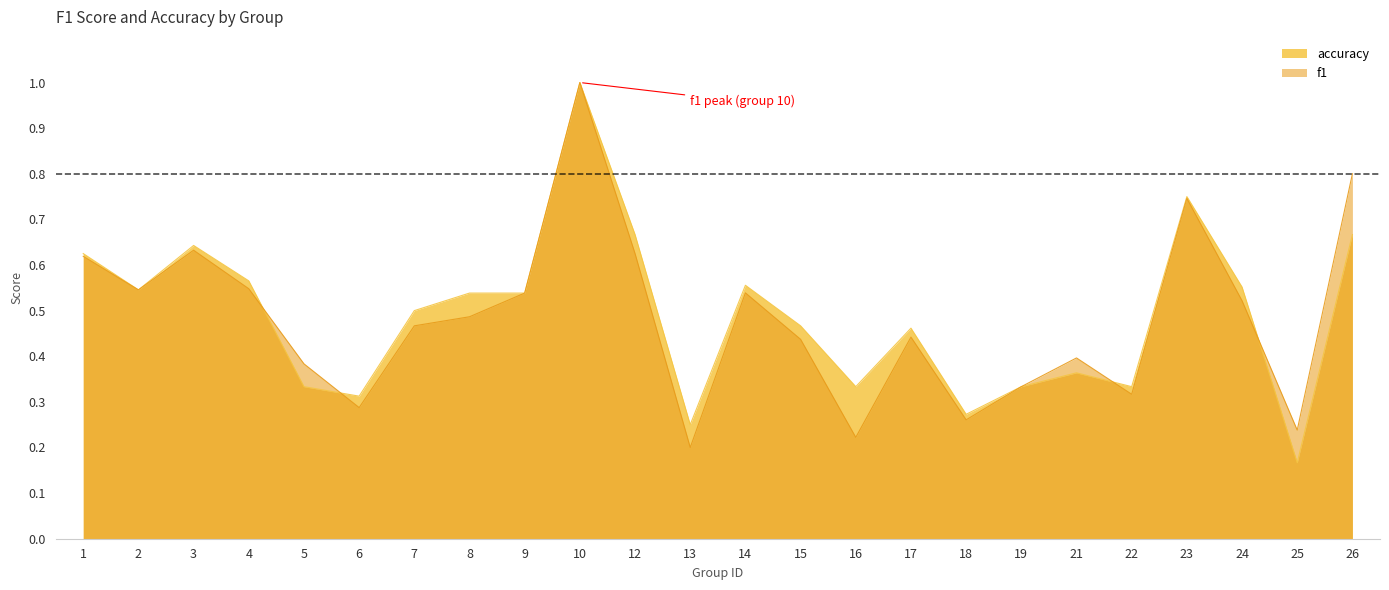

What is the value of the f1 point at the 14th from the left?

0.4